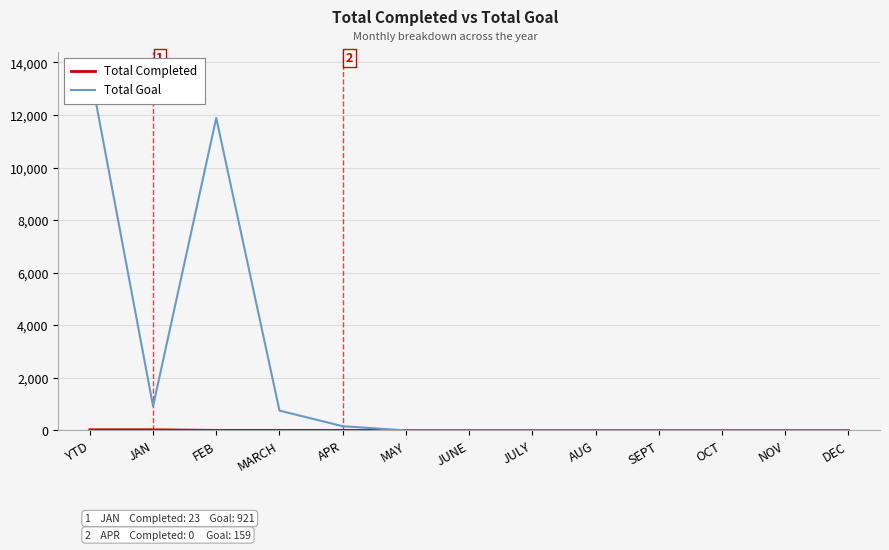

Which series has the largest total across all categories?

Total Goal